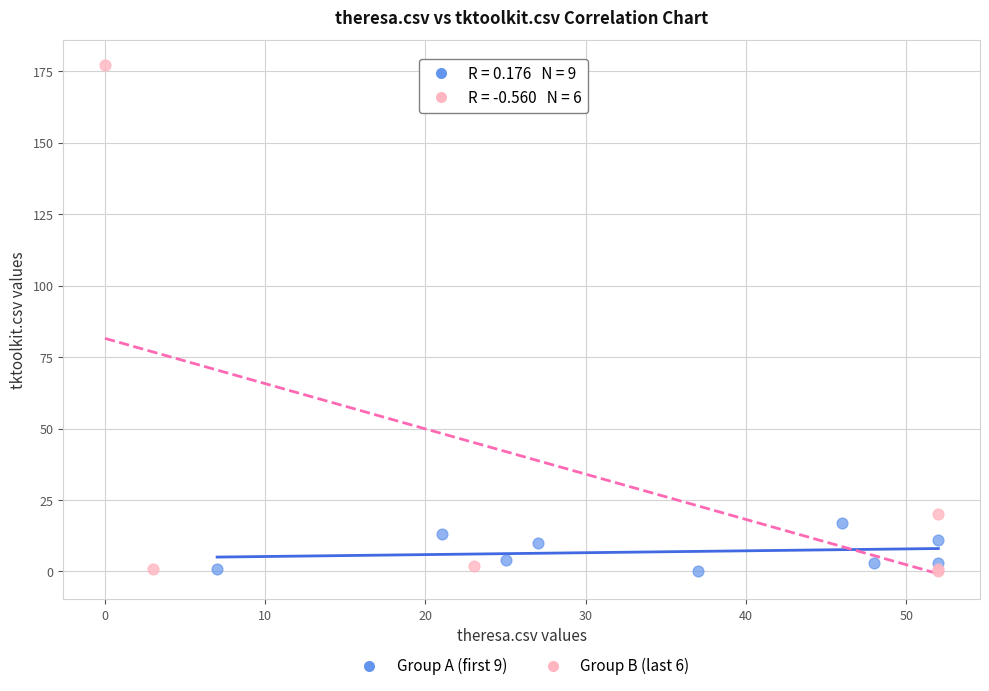

Which series has the widest spread of Y values?

Group B (last 6)